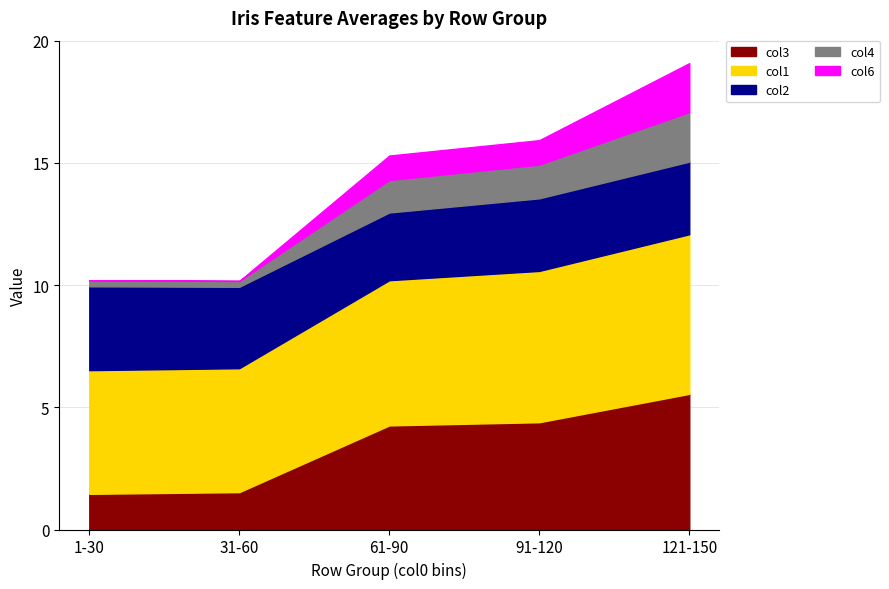

True or false: col4 and col2 intersect in this chart.

False